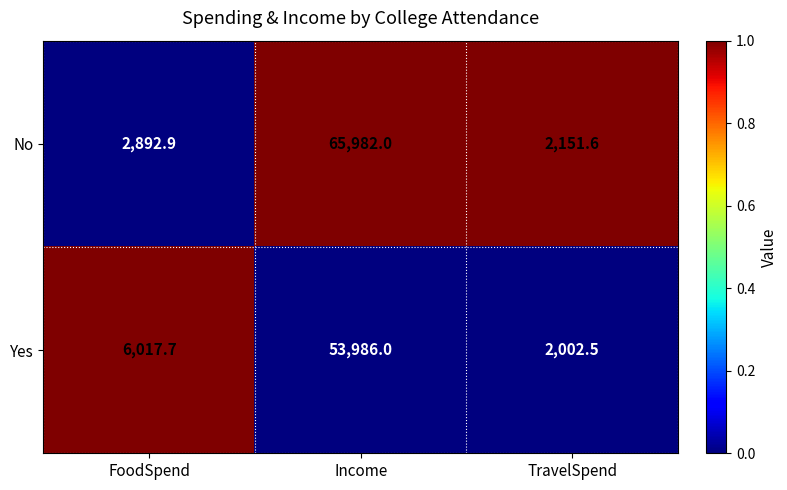

Rank the series by their average value, from highest to lowest.

No, Yes